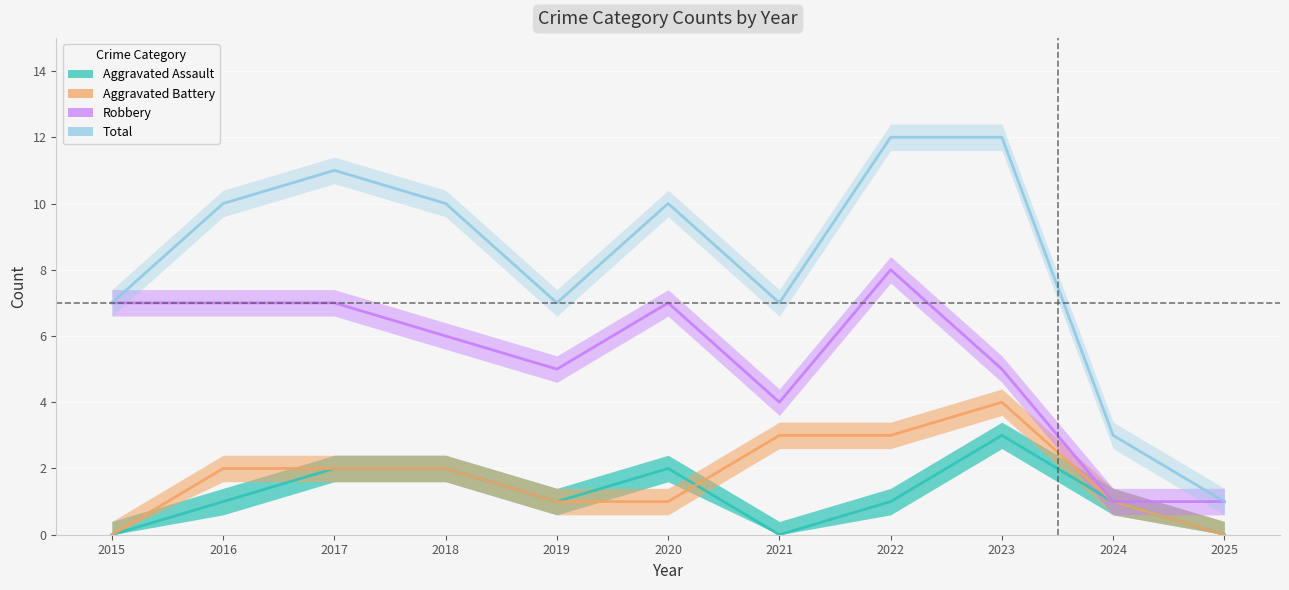

Reading left to right, transcribe all the data shown in this chart.

Aggravated Assault: 2015=0	2016=1	2017=2	2018=2	2019=1	2020=2	2021=0	2022=1	2023=3	2024=1	2025=0
Aggravated Battery: 2015=0	2016=2	2017=2	2018=2	2019=1	2020=1	2021=3	2022=3	2023=4	2024=1	2025=0
Robbery: 2015=7	2016=7	2017=7	2018=6	2019=5	2020=7	2021=4	2022=8	2023=5	2024=1	2025=1
Total: 2015=7	2016=10	2017=11	2018=10	2019=7	2020=10	2021=7	2022=12	2023=12	2024=3	2025=1